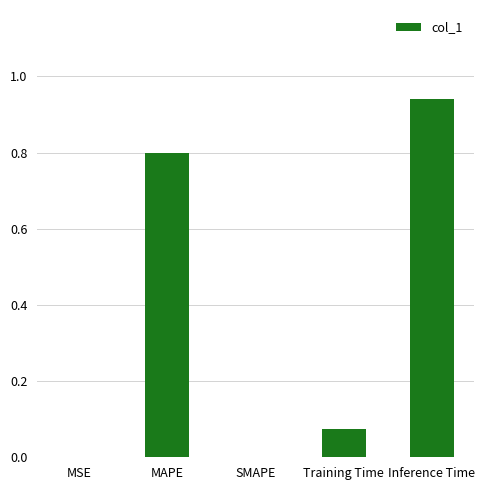

How many categories are shown in the chart?

5